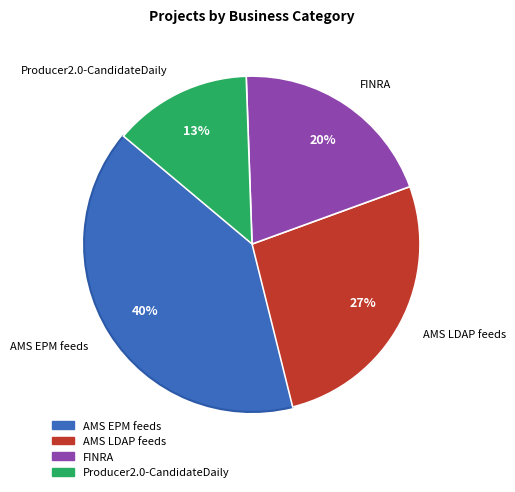

Is the sum of AMS EPM feeds and AMS LDAP feeds greater than half?

Yes